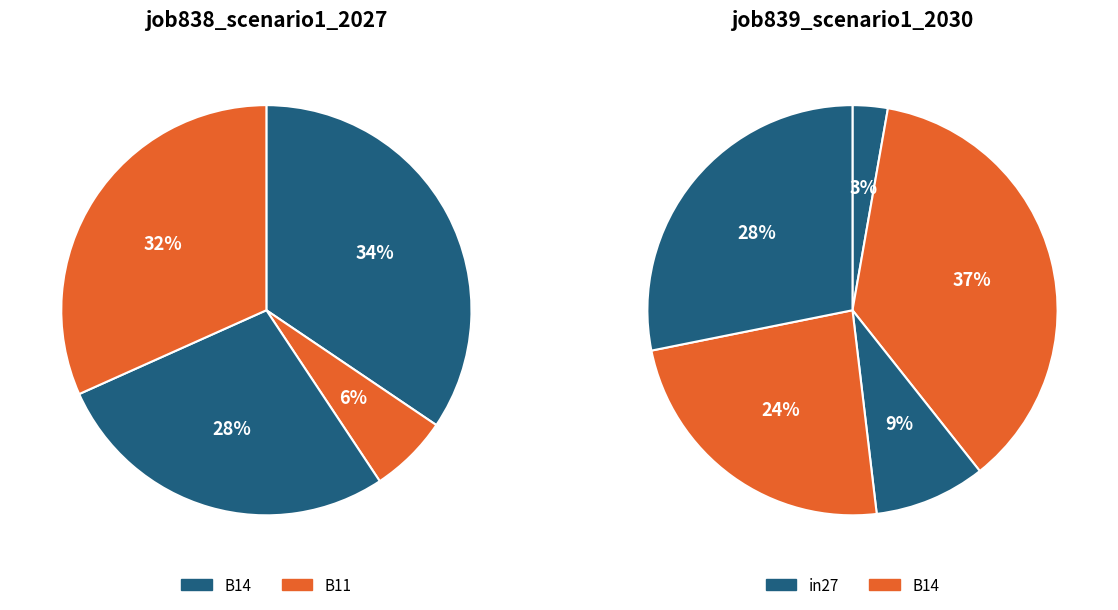

What is the smallest slice in the pie chart?

in27